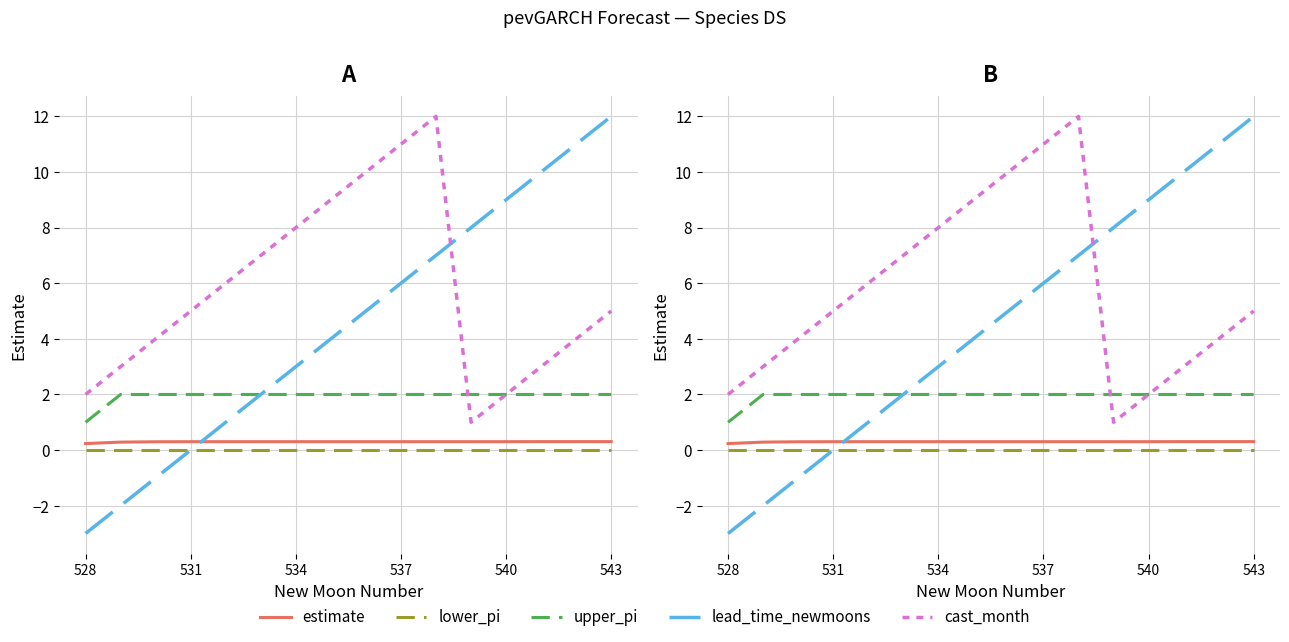

Which category has the lowest value in the estimate series?

528